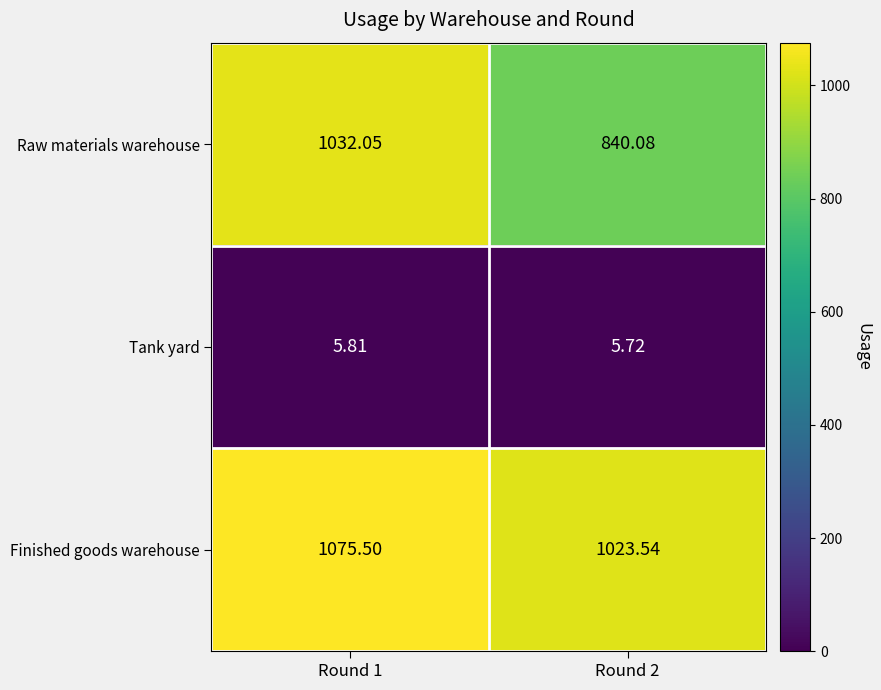

Which category has the lowest value across all series?

Round 2